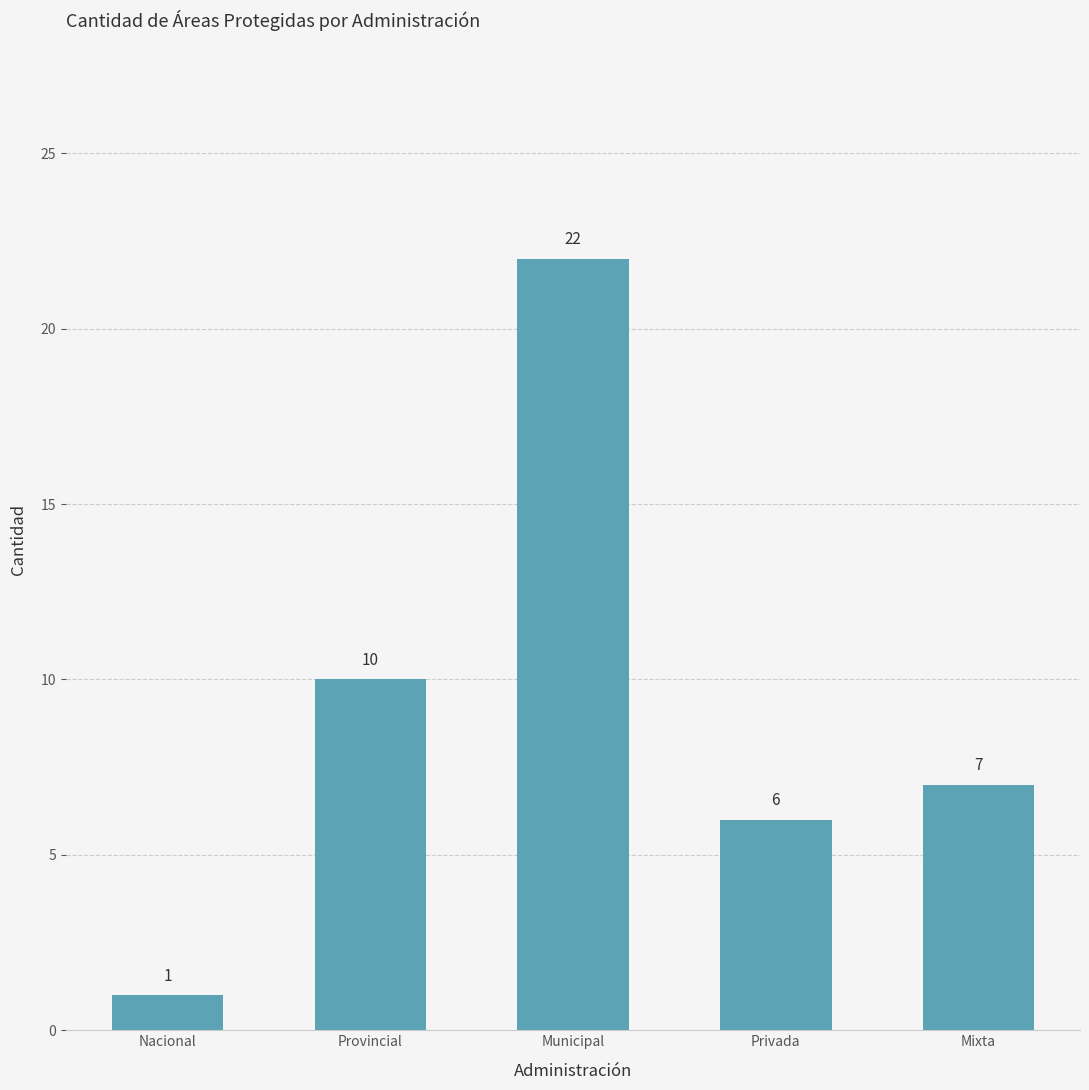

What is the change in value from Nacional to Privada?

+5